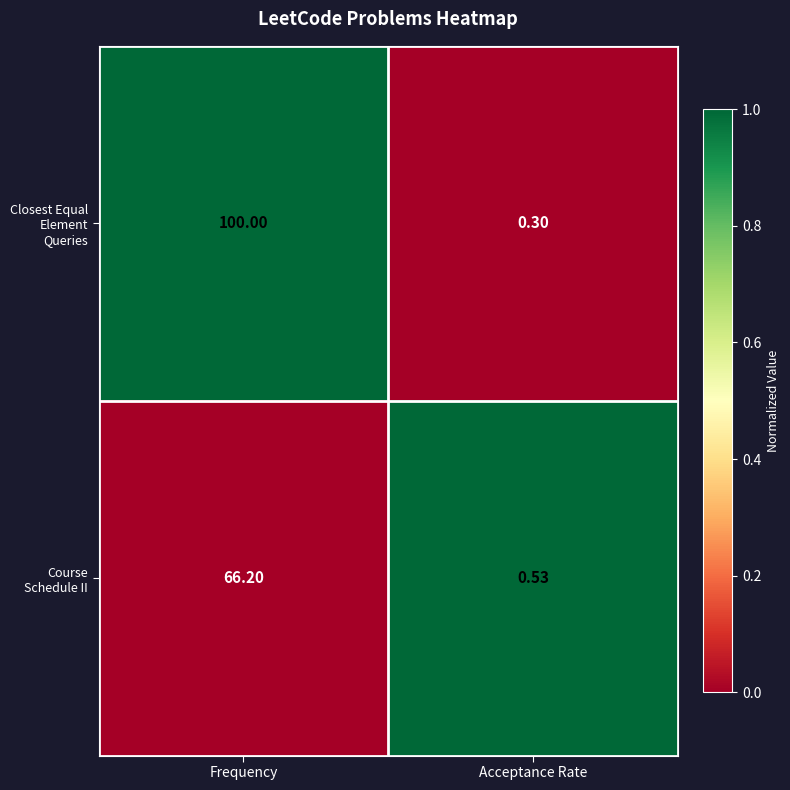

Which category has the lowest value across all series?

Acceptance Rate